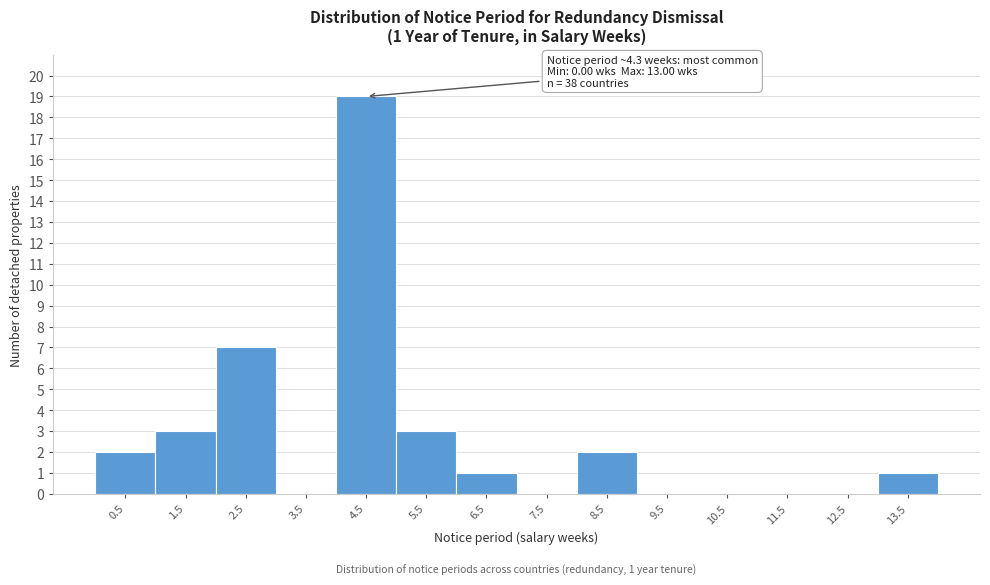

Which range on the x-axis has the tallest bar?

4 to 5